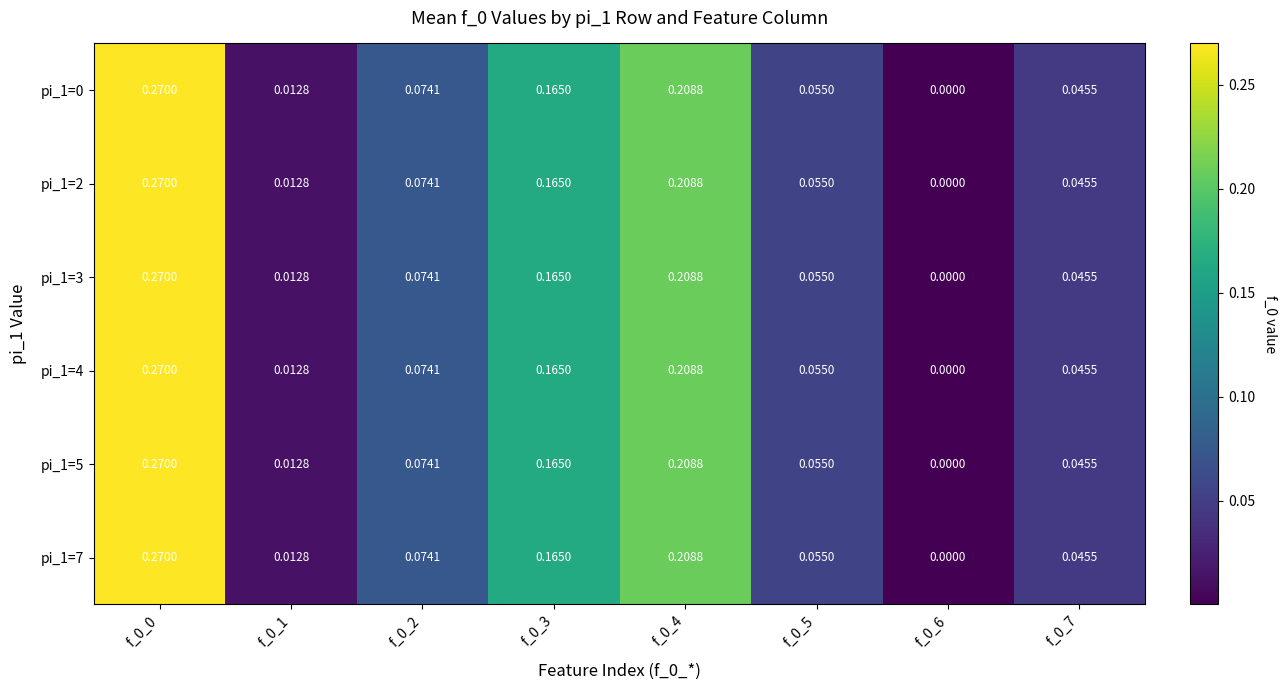

Is the value of pi_1=4 at f_0_5 greater than the value of pi_1=3 at f_0_2?

No